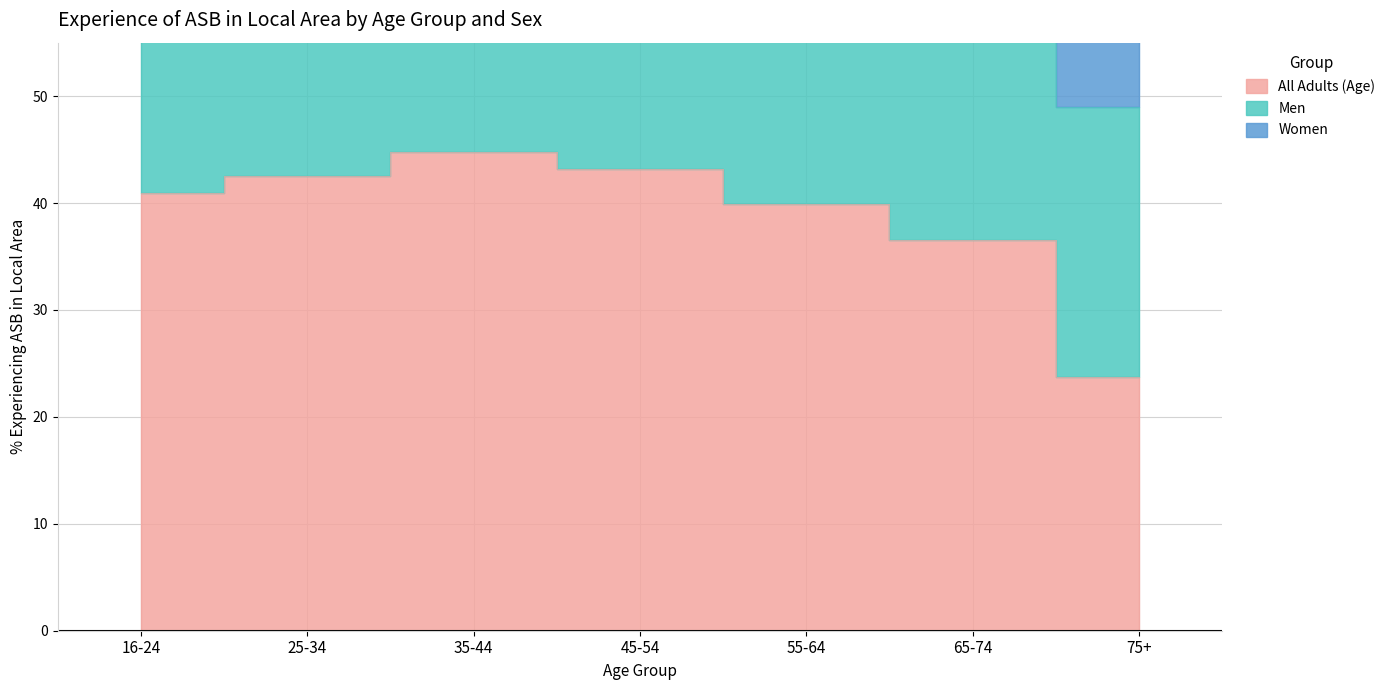

Which series has the largest total across all categories?

Women